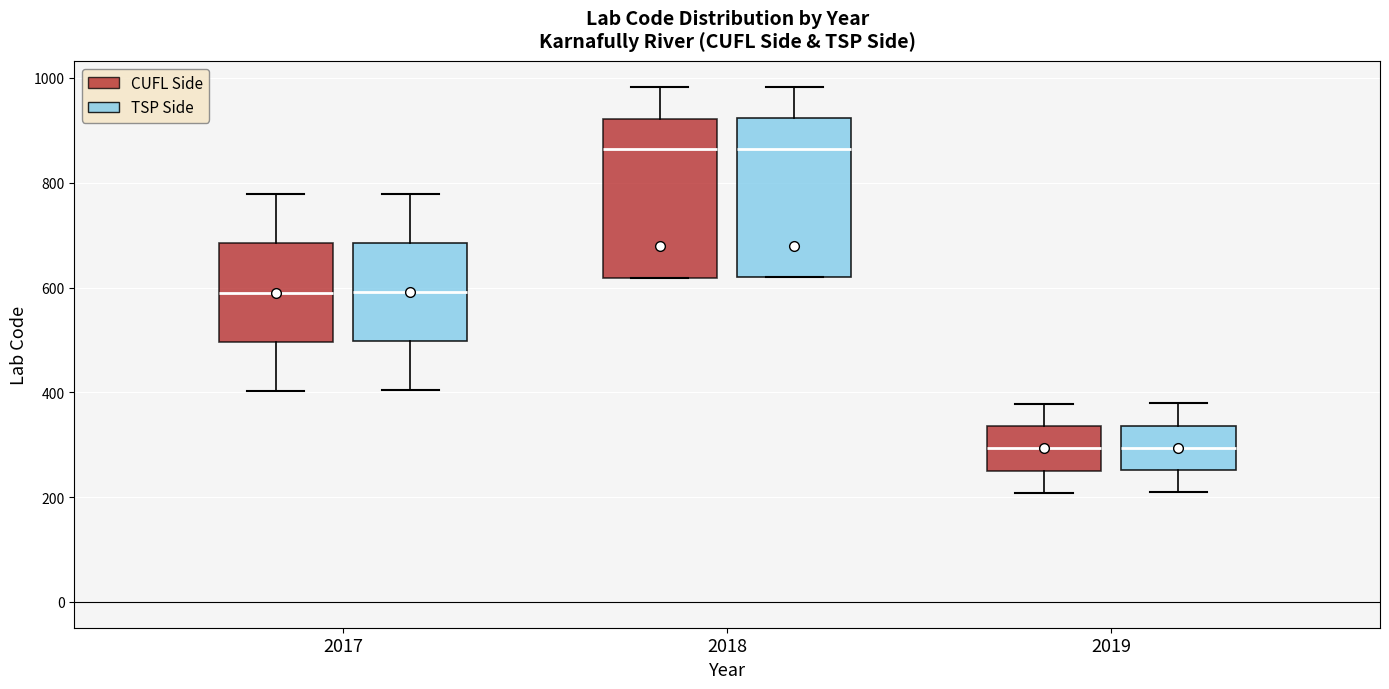

Where is the lower edge of the box for 2018 (CUFL Side) on the y-axis? The values are not printed on the chart, so give them approximately, as read against the axis.

620